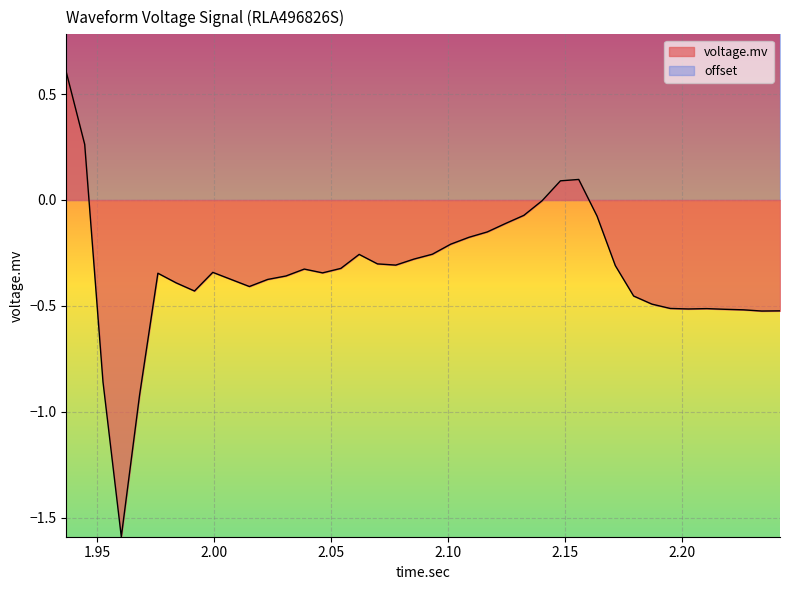

How many values exceed 0?

4